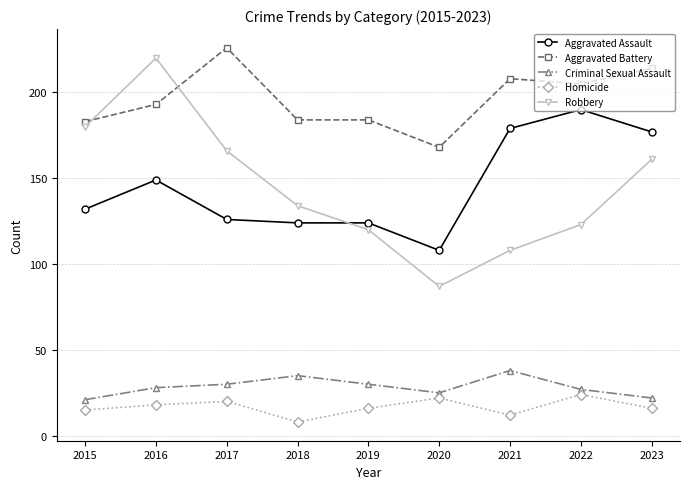

The Aggravated Battery series shows 73 at 2022. True or false?

False